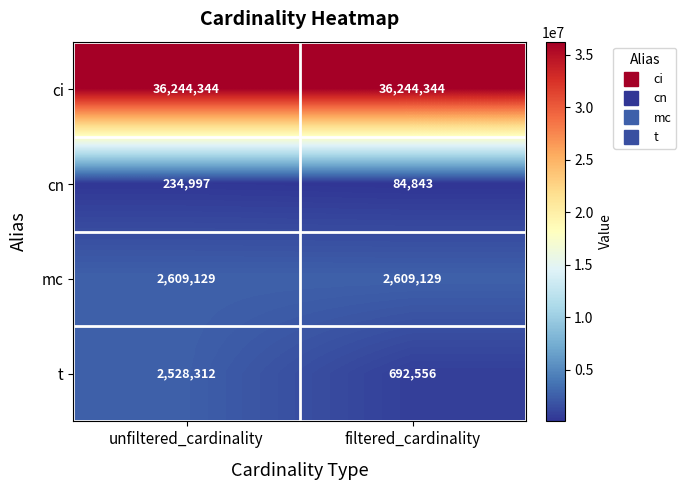

Reading left to right, transcribe all the data shown in this chart.

ci: 36244344	36244344
cn: 234997	84843
mc: 2609129	2609129
t: 2528312	692556